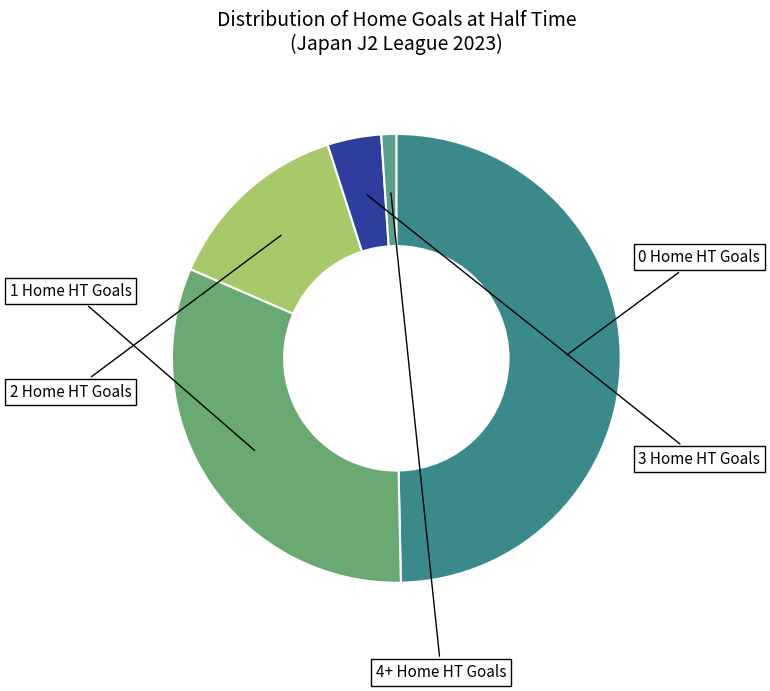

To the nearest percent, what is the difference between the 4+ Home HT Goals and 3 Home HT Goals slice percentages?

3%